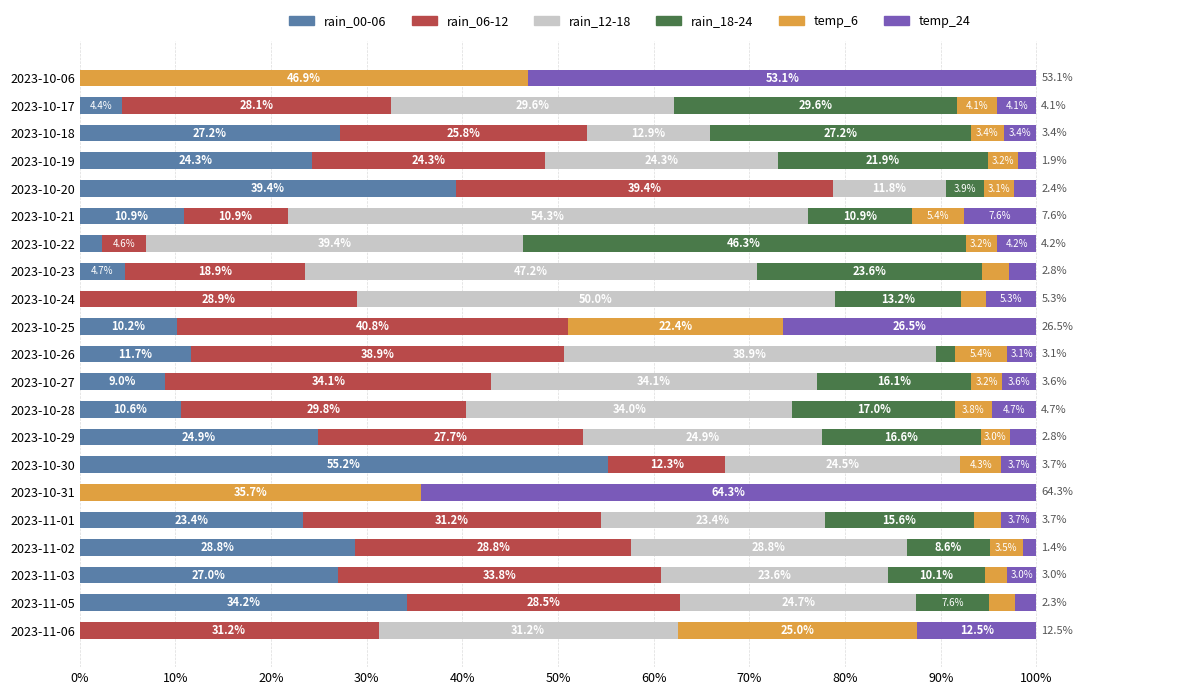

What is the total value across all series at 2023-11-05?

100.0